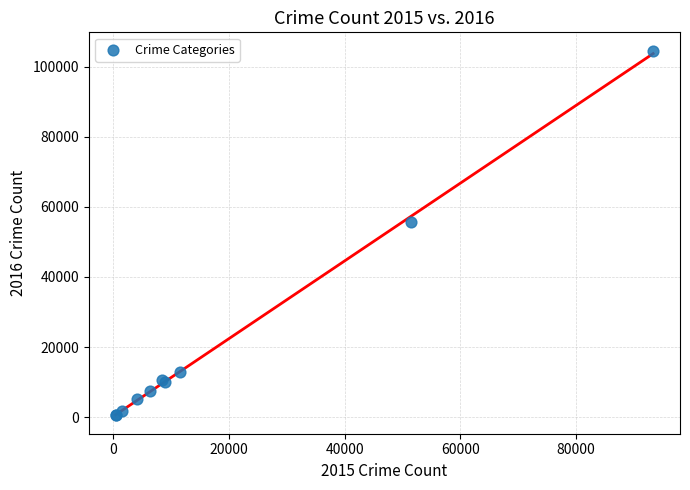

What Y value in the scatter plot is closest to 52514?

55622